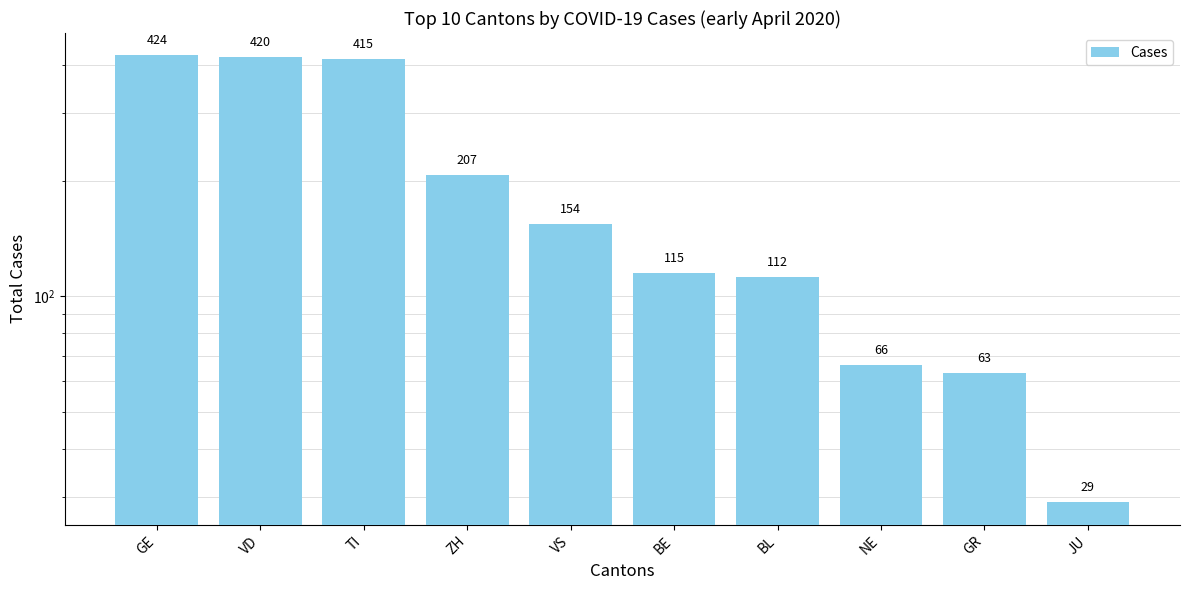

True or false: the data shows 187 at VD.

False